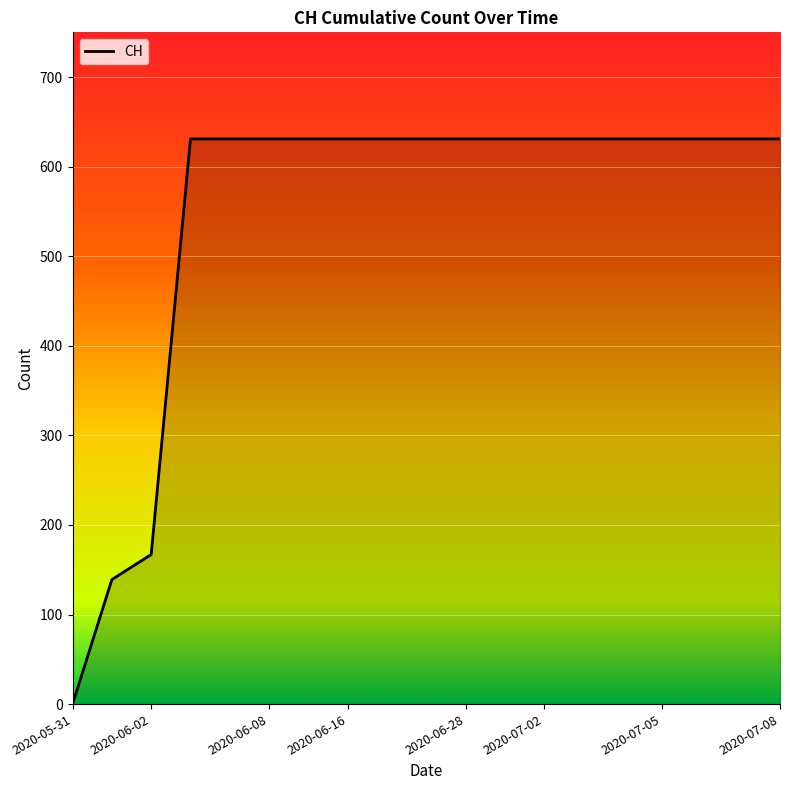

What is the maximum value shown in the chart?

631